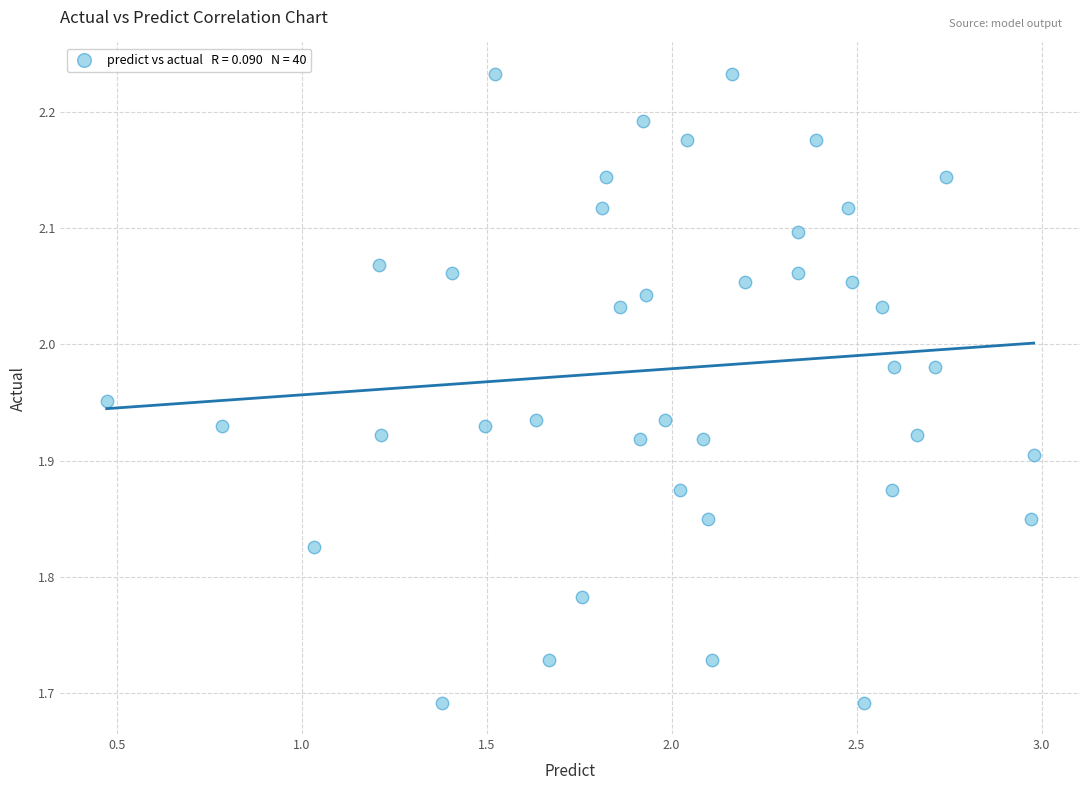

What is the range of X values (max minus min)?

2.5